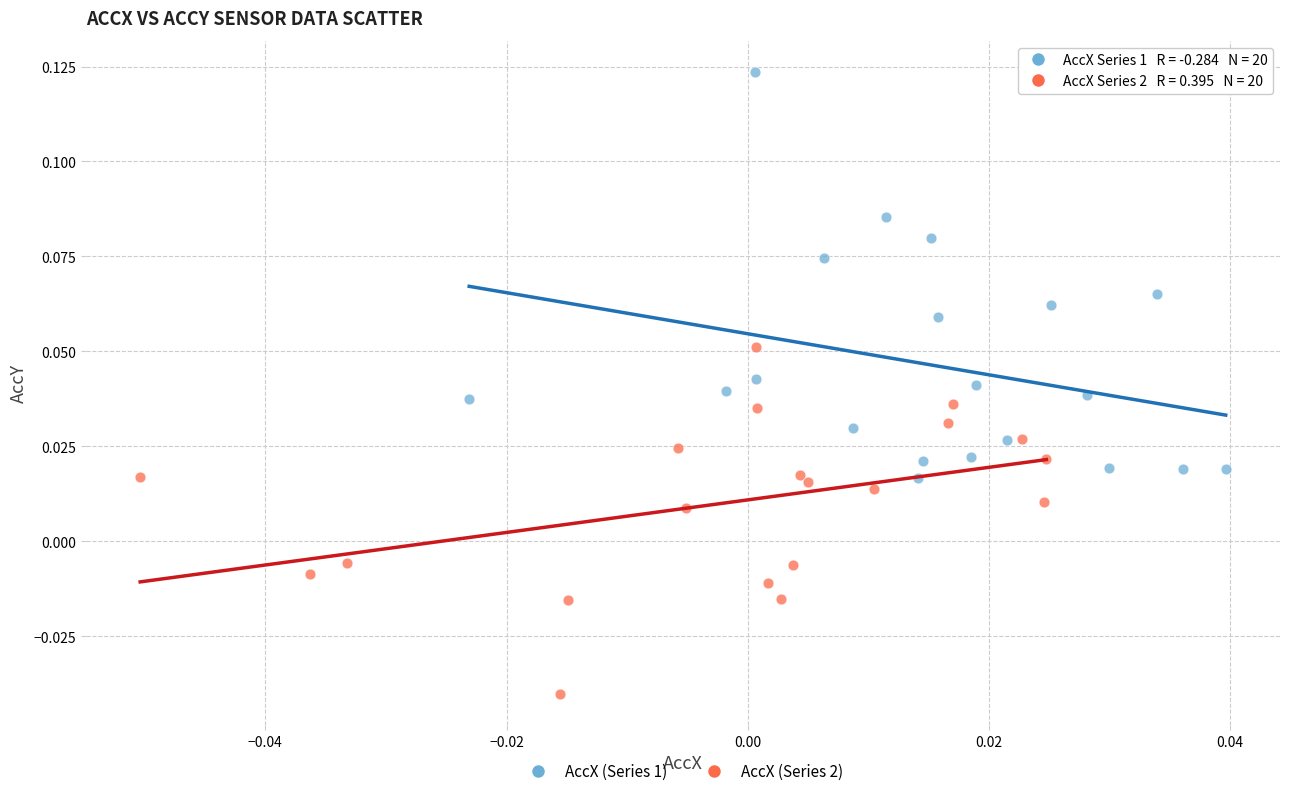

Which series contains the highest Y value?

AccX (Series 1)